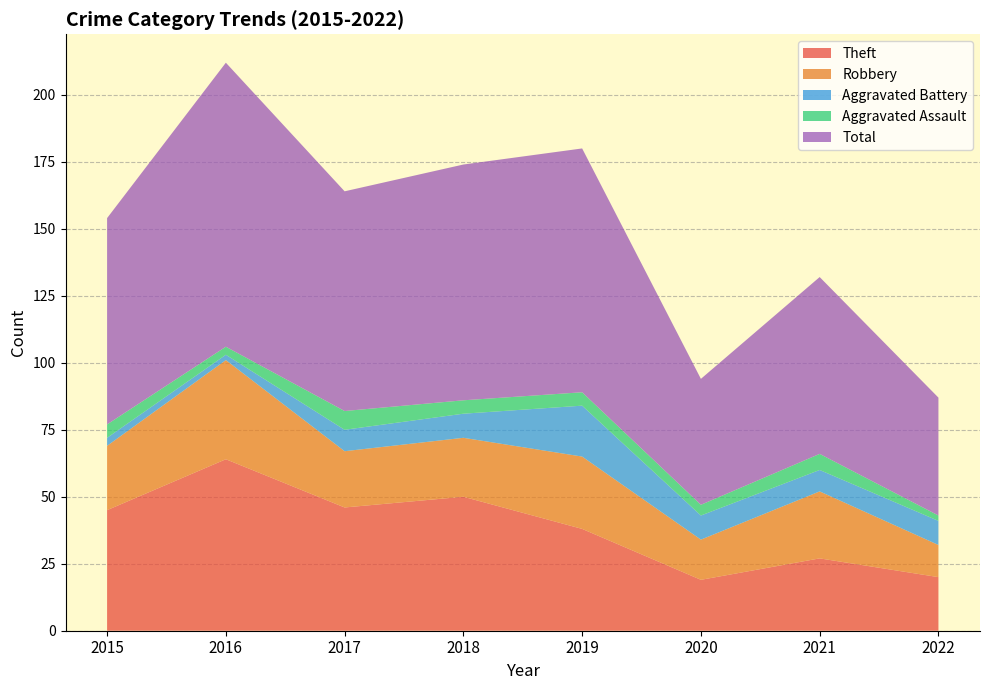

Reading left to right, list all the values displayed in this chart.

Theft: 2015=45	2016=64	2017=46	2018=50	2019=38	2020=19	2021=27	2022=20
Robbery: 2015=24	2016=37	2017=21	2018=22	2019=27	2020=15	2021=25	2022=12
Aggravated Battery: 2015=3	2016=2	2017=8	2018=9	2019=19	2020=9	2021=8	2022=9
Aggravated Assault: 2015=5	2016=3	2017=7	2018=5	2019=5	2020=4	2021=6	2022=2
Total: 2015=77	2016=106	2017=82	2018=88	2019=91	2020=47	2021=66	2022=44